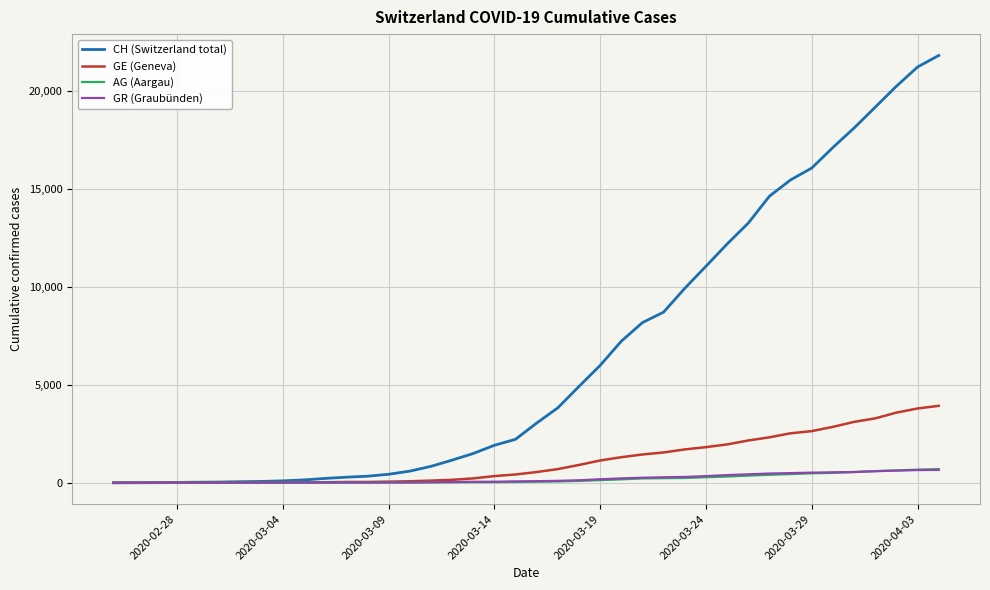

Which series has the widest spread of values?

CH (Switzerland total)